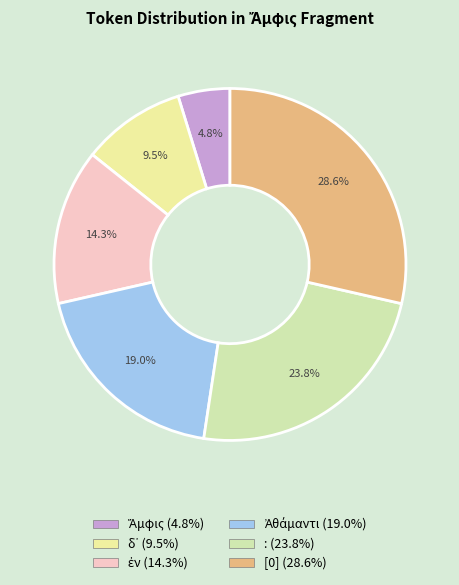

Is : the majority of the pie?

No